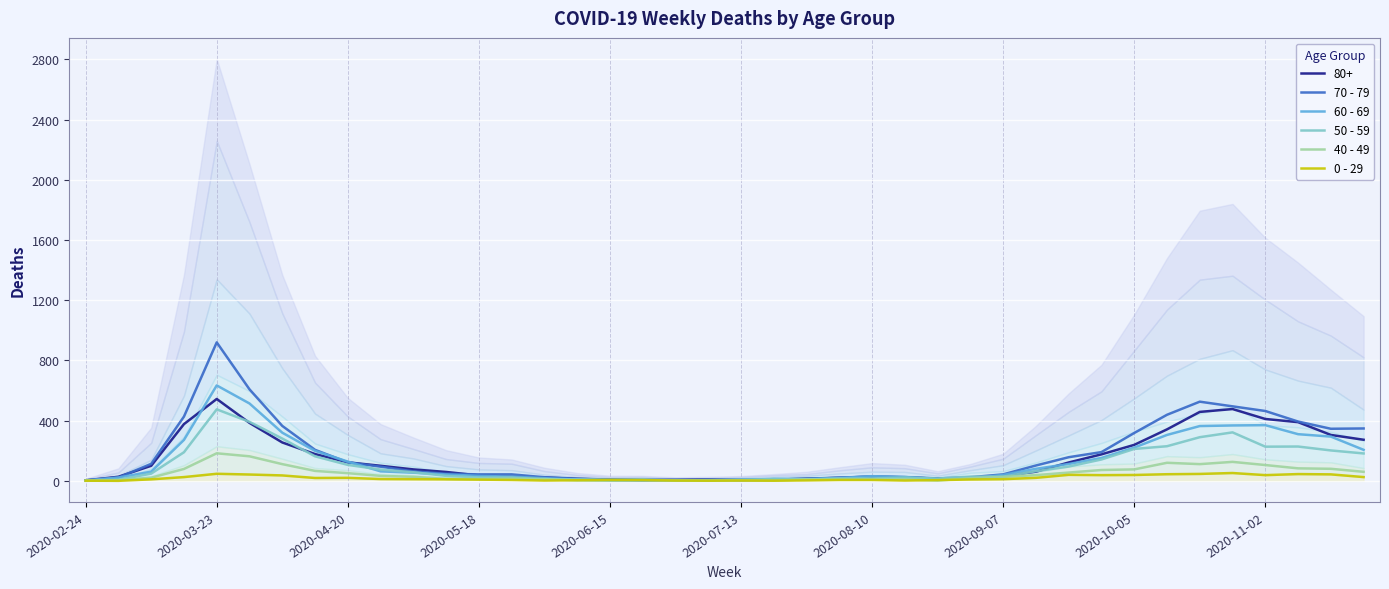

Where is the first local minimum for 70 - 79?

2020-07-13